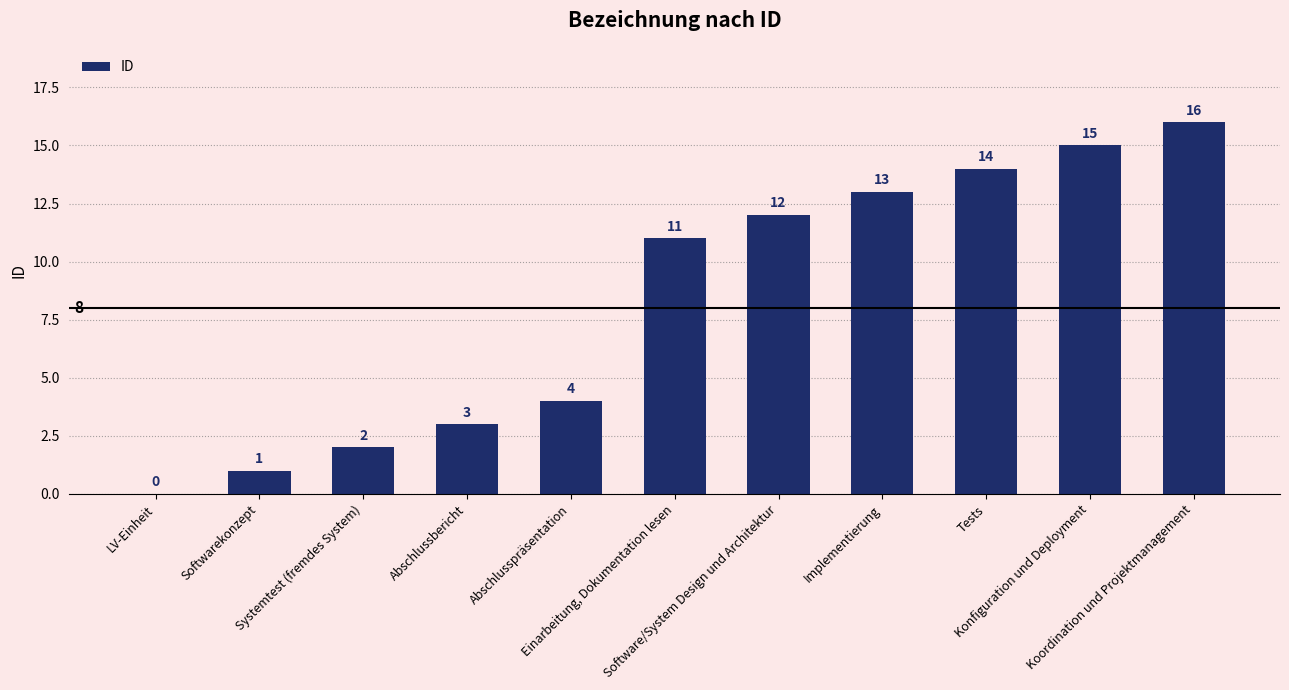

Approximately how many times larger is the value at Einarbeitung, Dokumentation lesen compared to Software/System Design und Architektur?

0.9